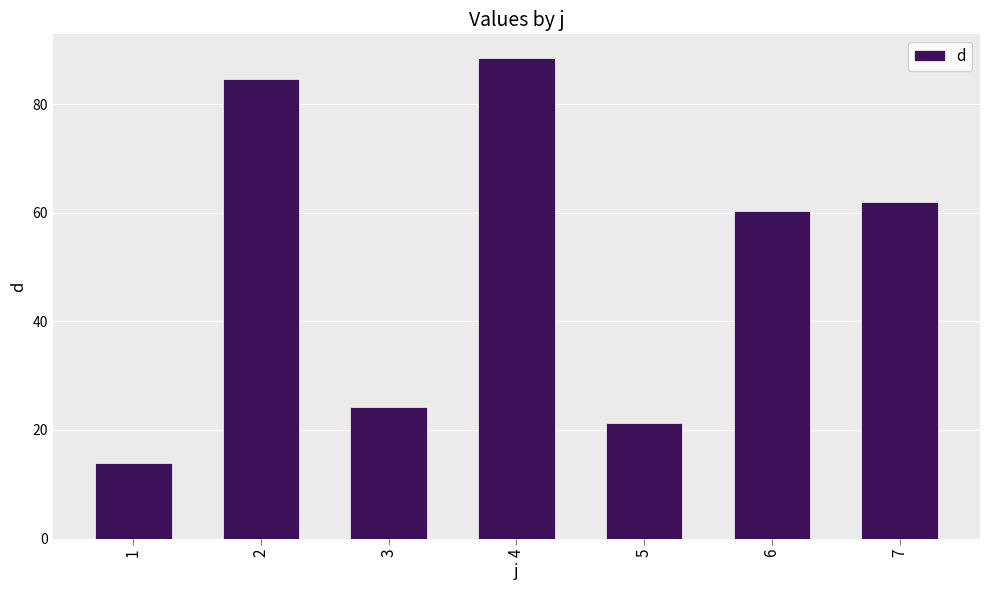

Reading left to right, transcribe all the data shown in this chart.

1=14.0	2=84.6	3=24.2	4=88.4	5=21.3	6=60.4	7=61.9